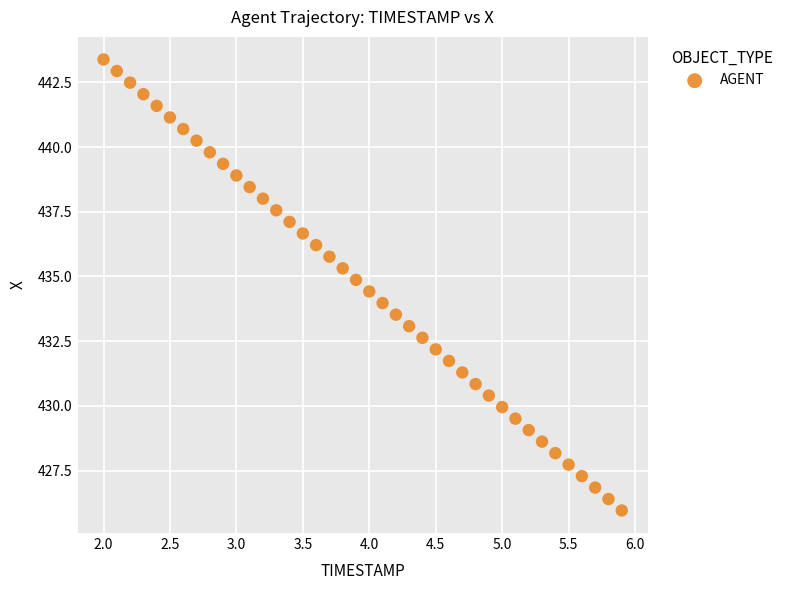

What is the range of X values (max minus min)?

3.9